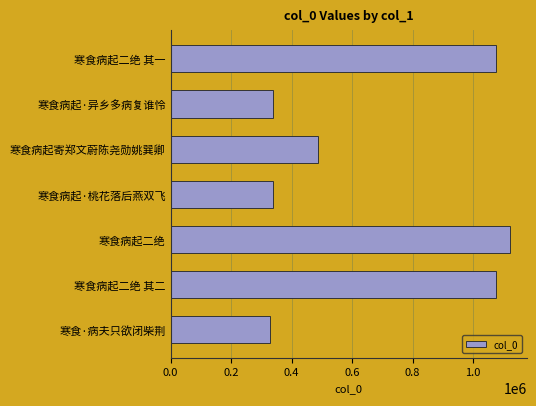

Where is the data nearest to the value 724920?

寒食病起寄郑文蔚陈尧勋姚巽卿